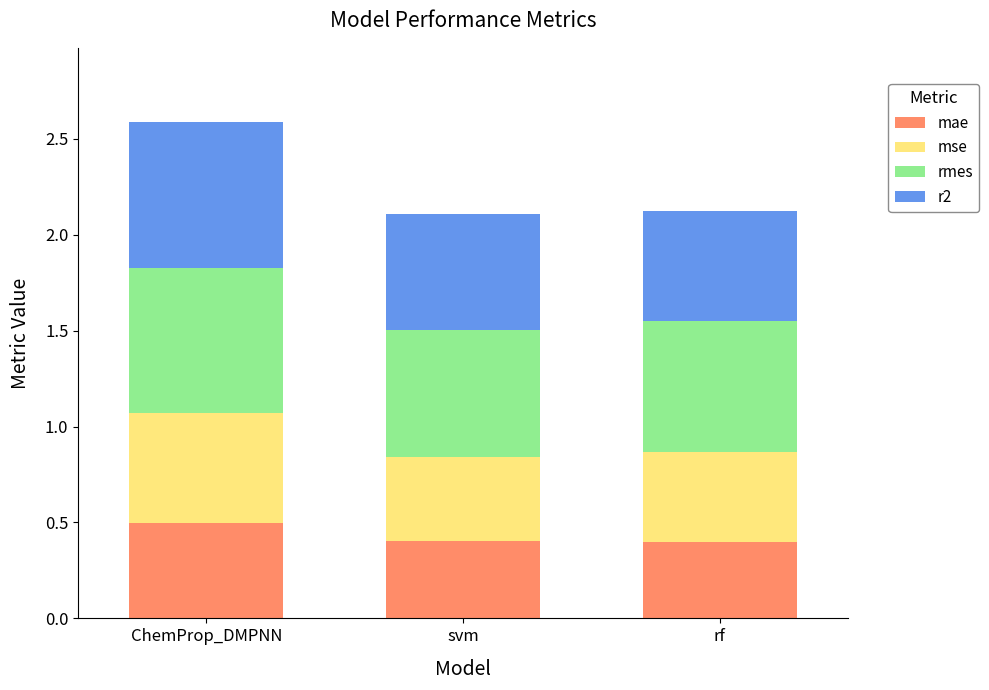

At which category is the sum across all series the highest?

ChemProp_DMPNN